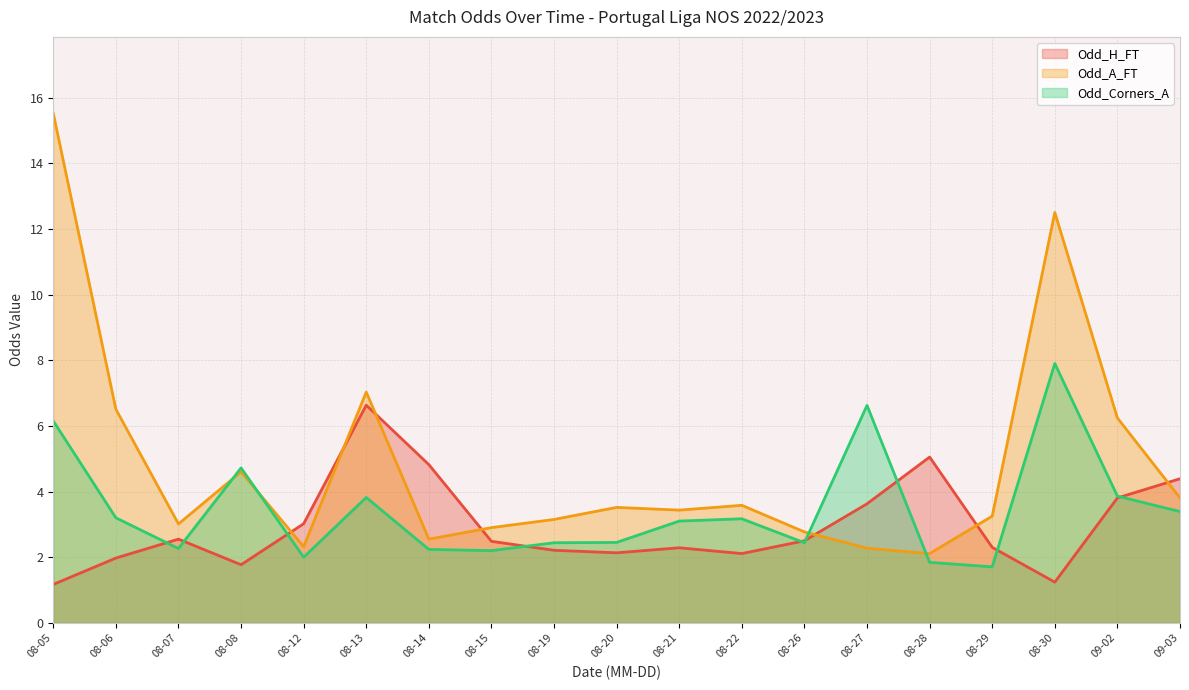

Which series has the largest range (max minus min)?

Odd_A_FT